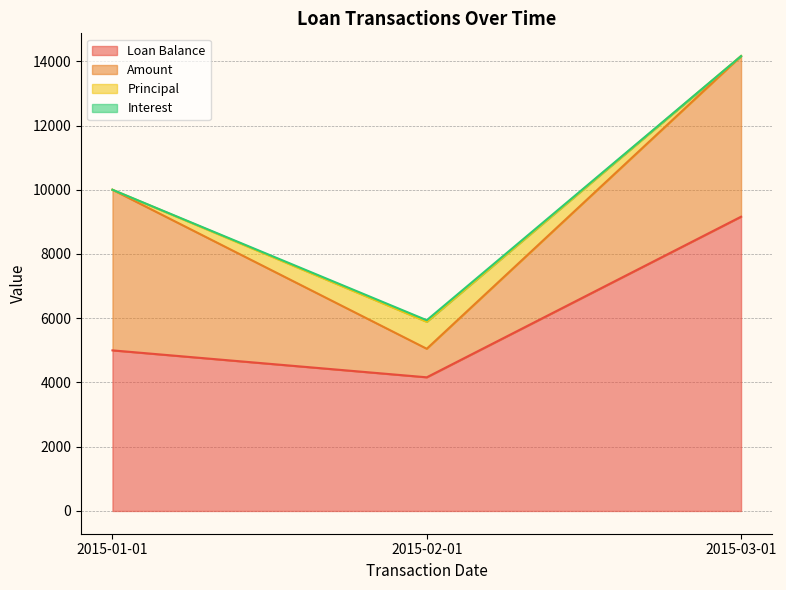

Where does the Loan Balance series first go above 5000?

2015-03-01